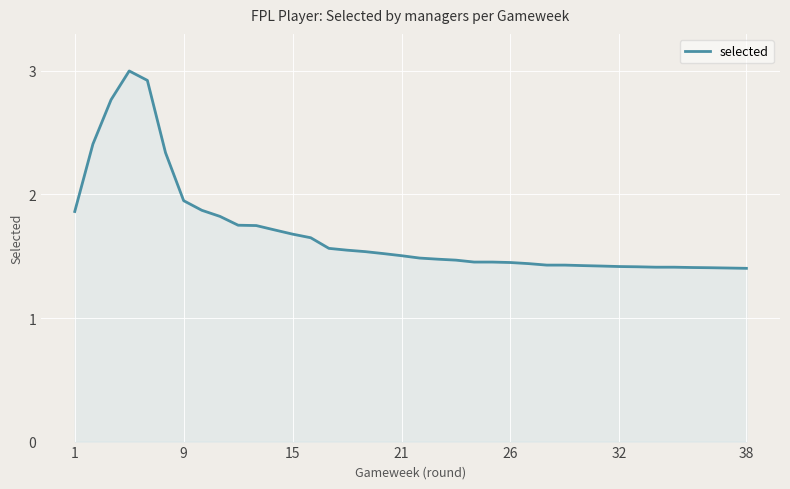

What is the greatest value displayed?

3.0